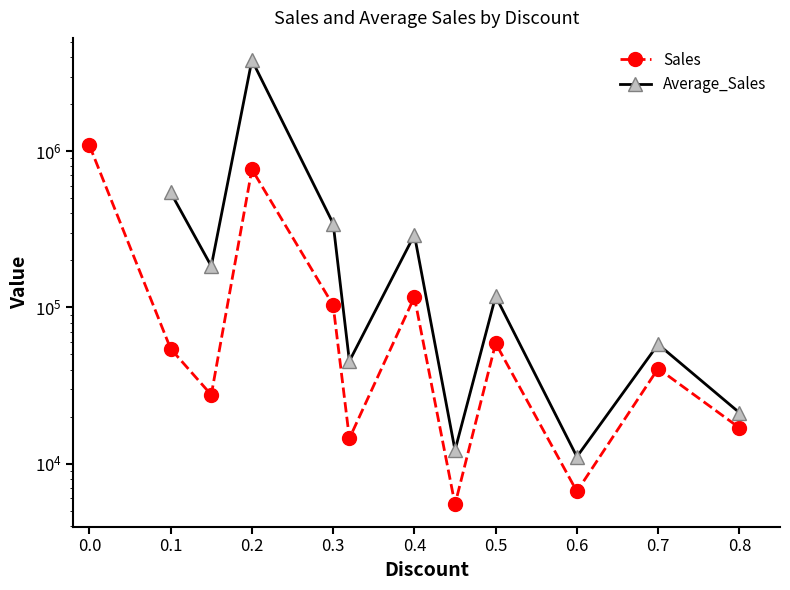

What are all the series names shown in the legend?

Sales, Average_Sales